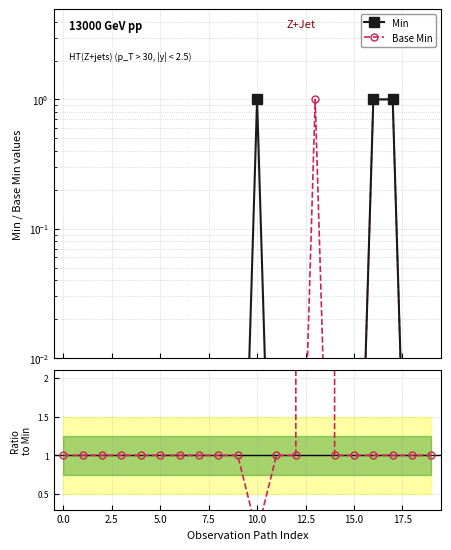

What is the average value of the Base Min series?

0.2